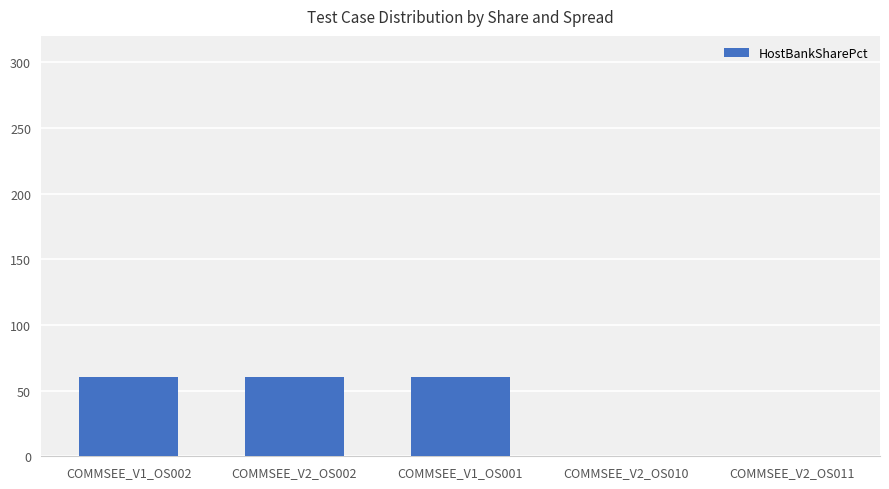

Reading right to left, extract all data points from this chart.

COMMSEE_V2_OS011=0	COMMSEE_V2_OS010=0	COMMSEE_V1_OS001=60	COMMSEE_V2_OS002=60	COMMSEE_V1_OS002=60